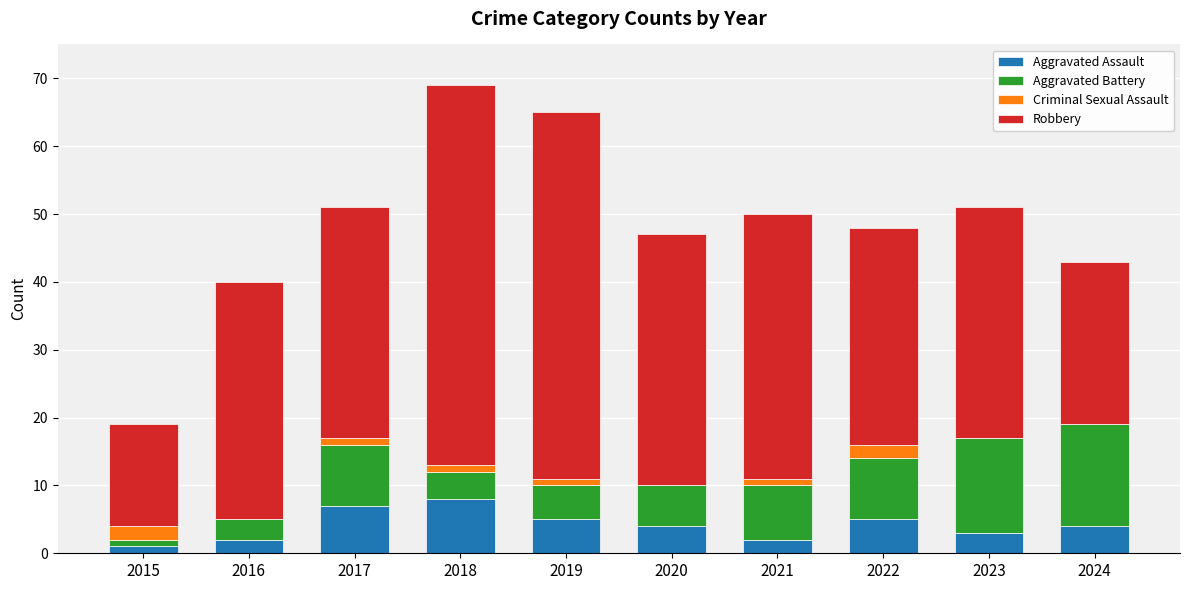

Does the chart contain stacked bars?

Yes